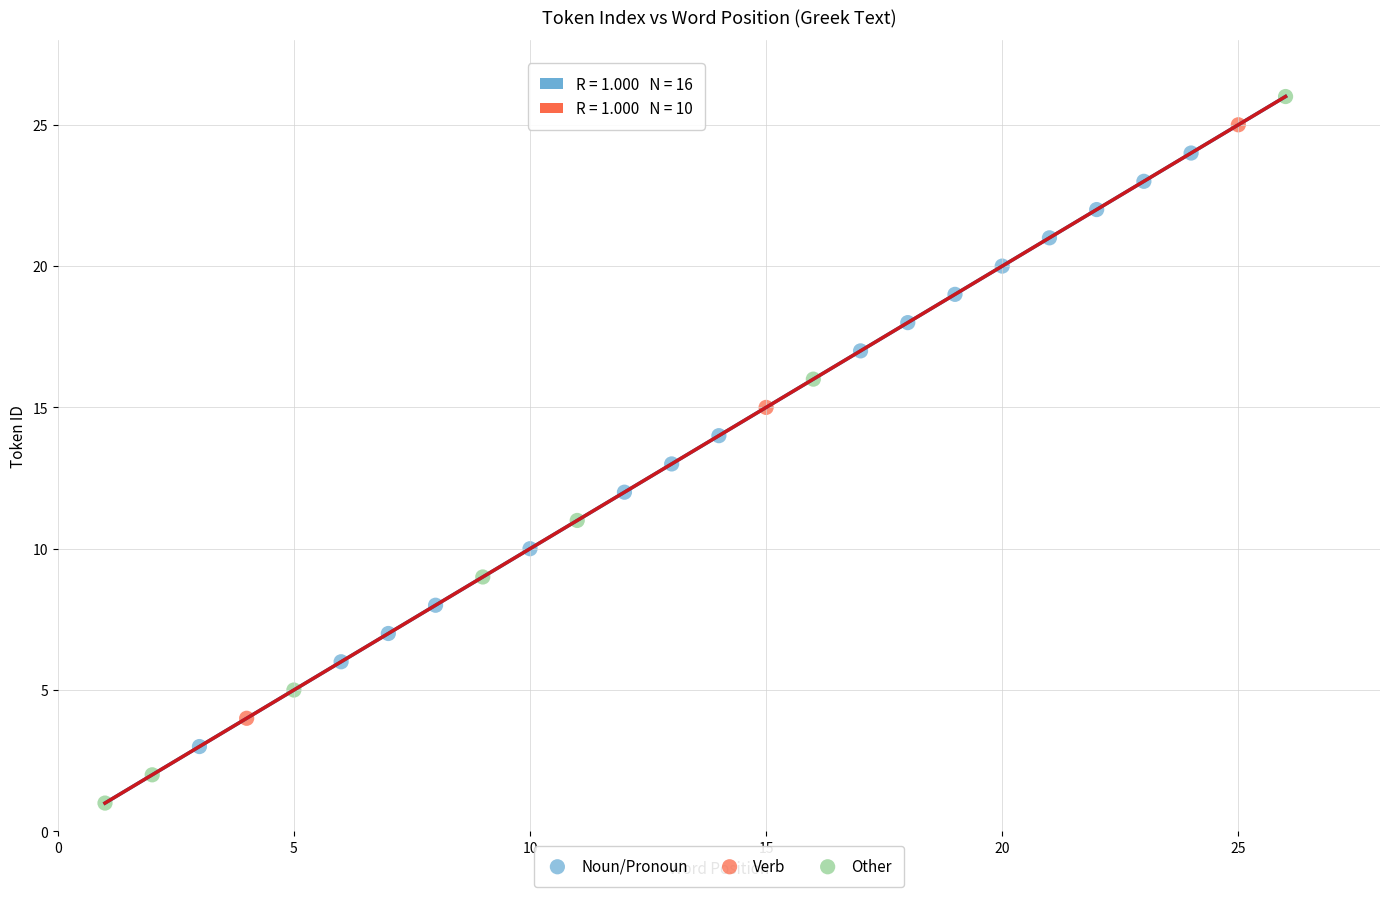

Which series has the widest spread of Y values?

Other